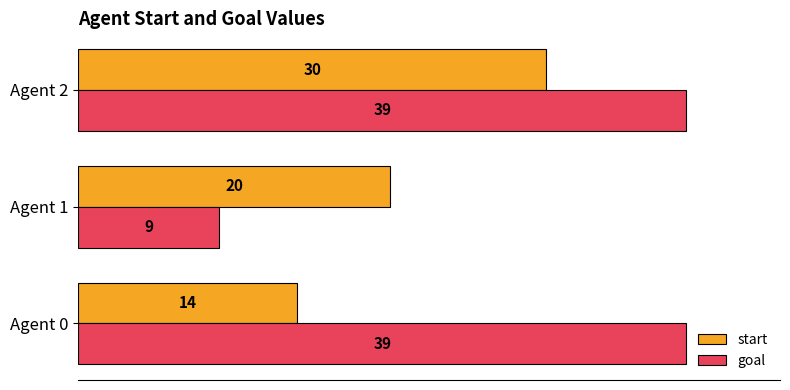

At Agent 0, list the series in order from largest to smallest.

goal, start